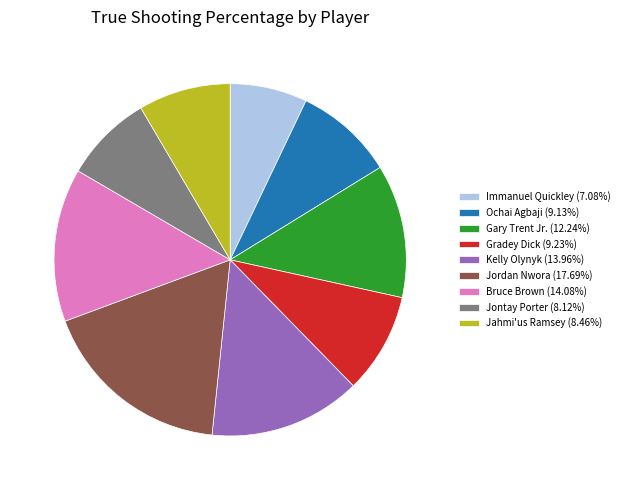

Combined, do Jahmi'us Ramsey (8.46%) and Ochai Agbaji (9.13%) account for over 50%?

No